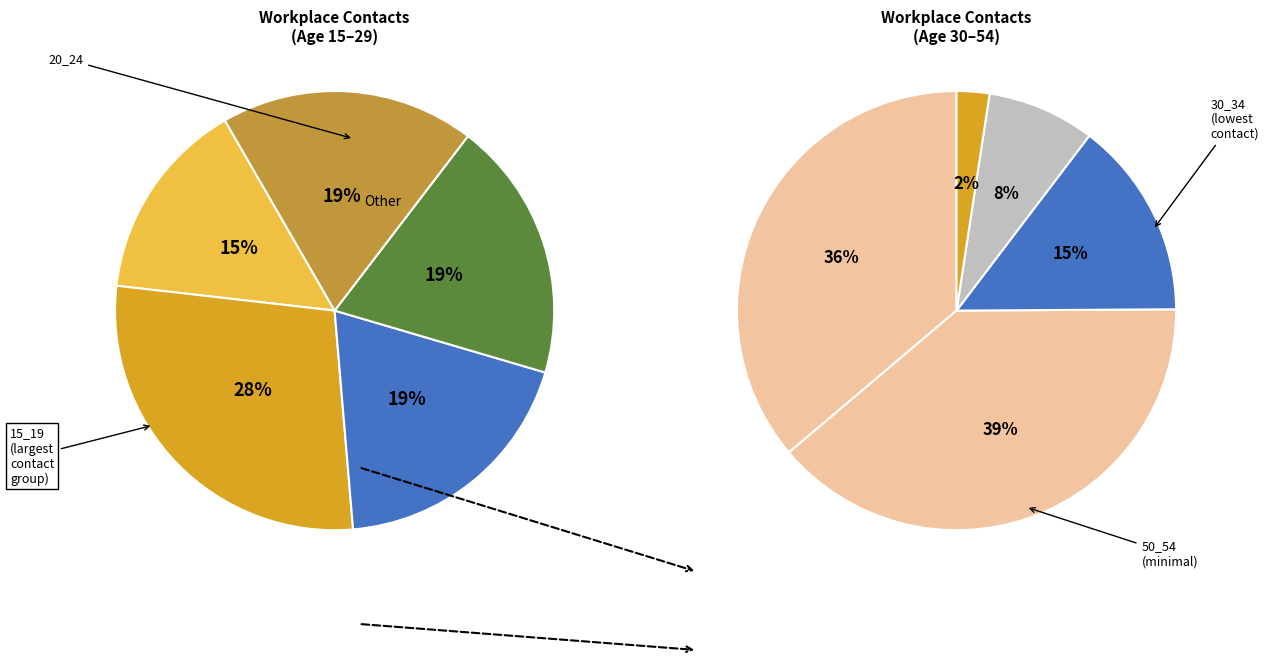

What portion of the pie excludes 25_29?

85.4%